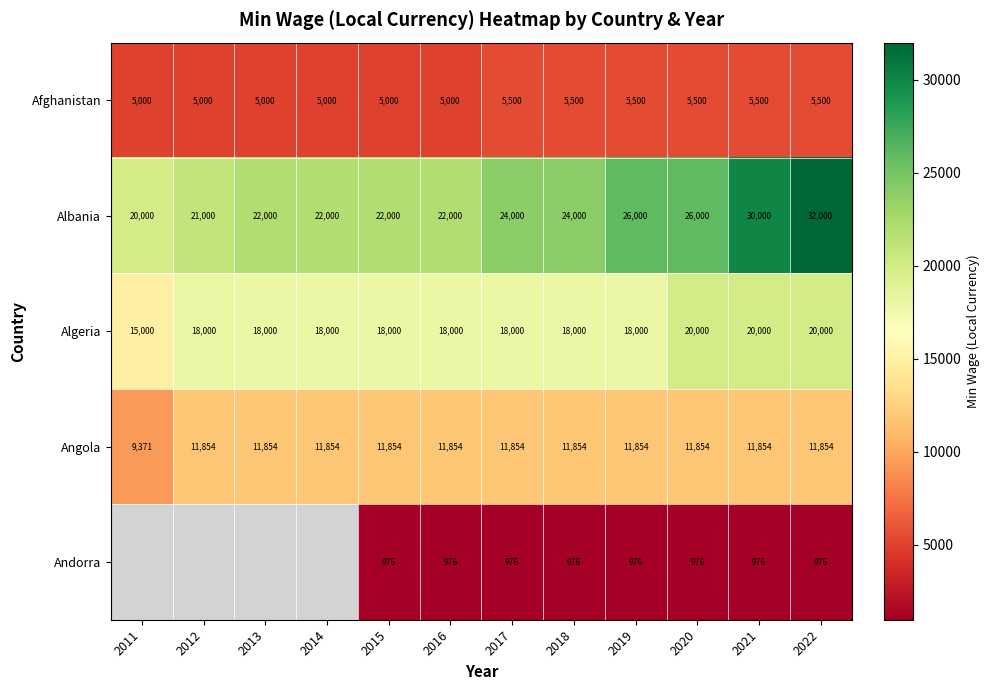

What is the maximum value shown in the chart?

32000.0